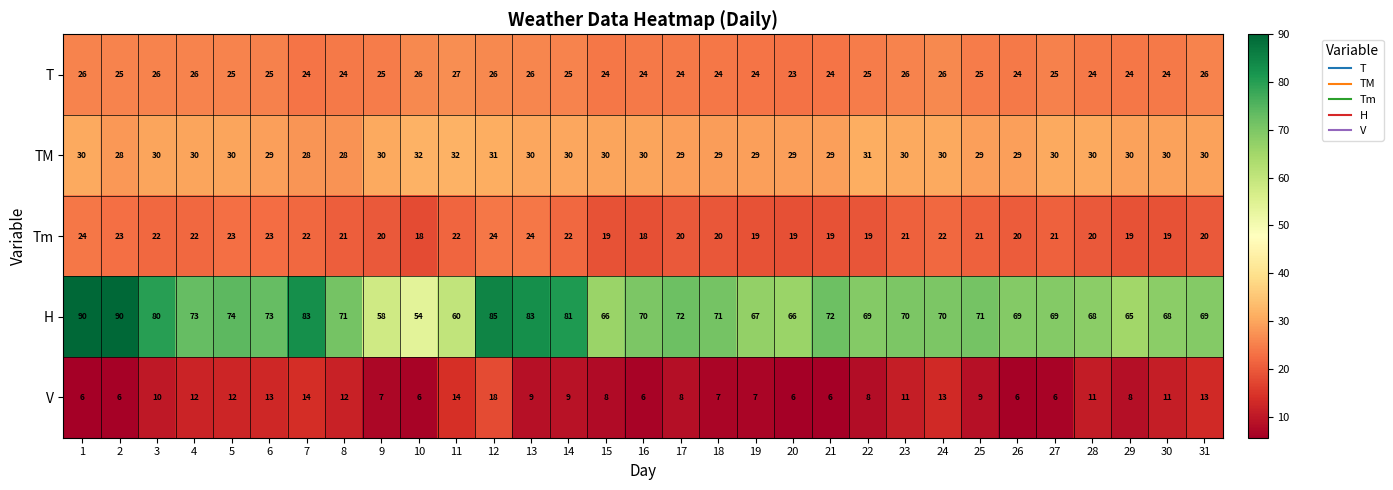

How many data points does each series have?

31